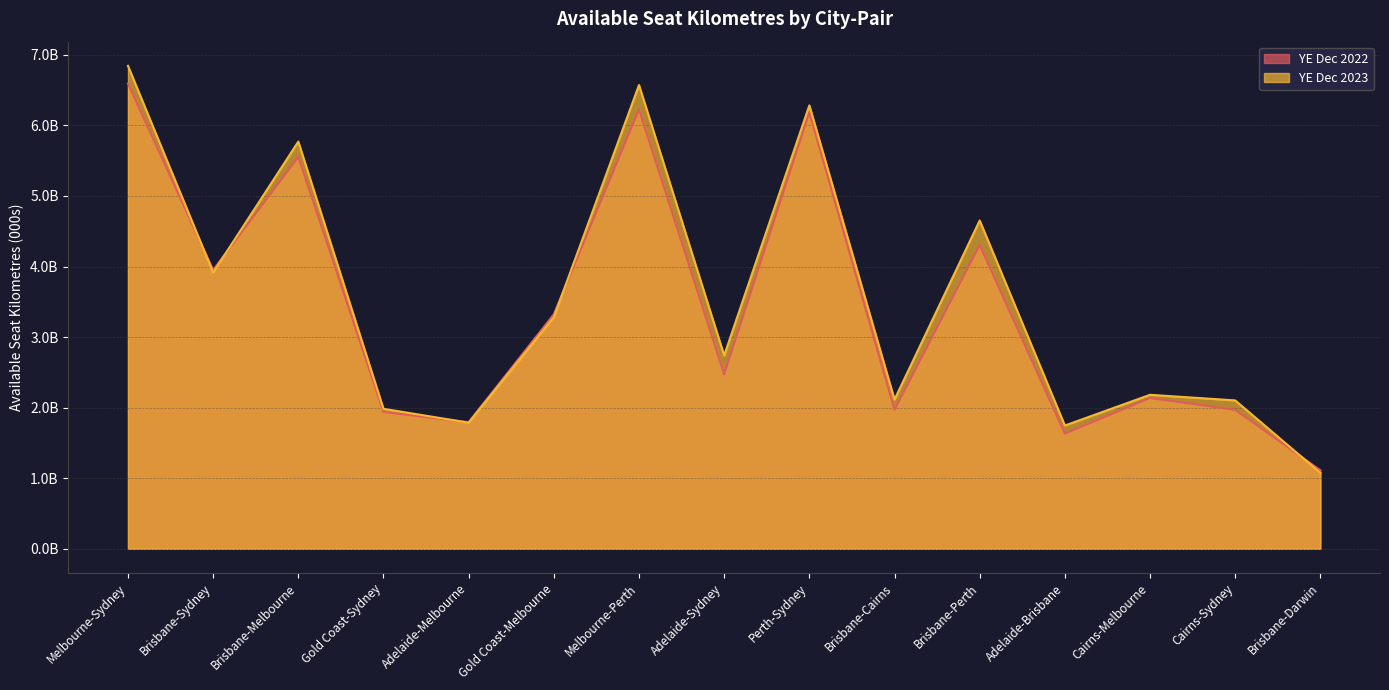

What is the label of the 5th point from the right?

Brisbane-Perth